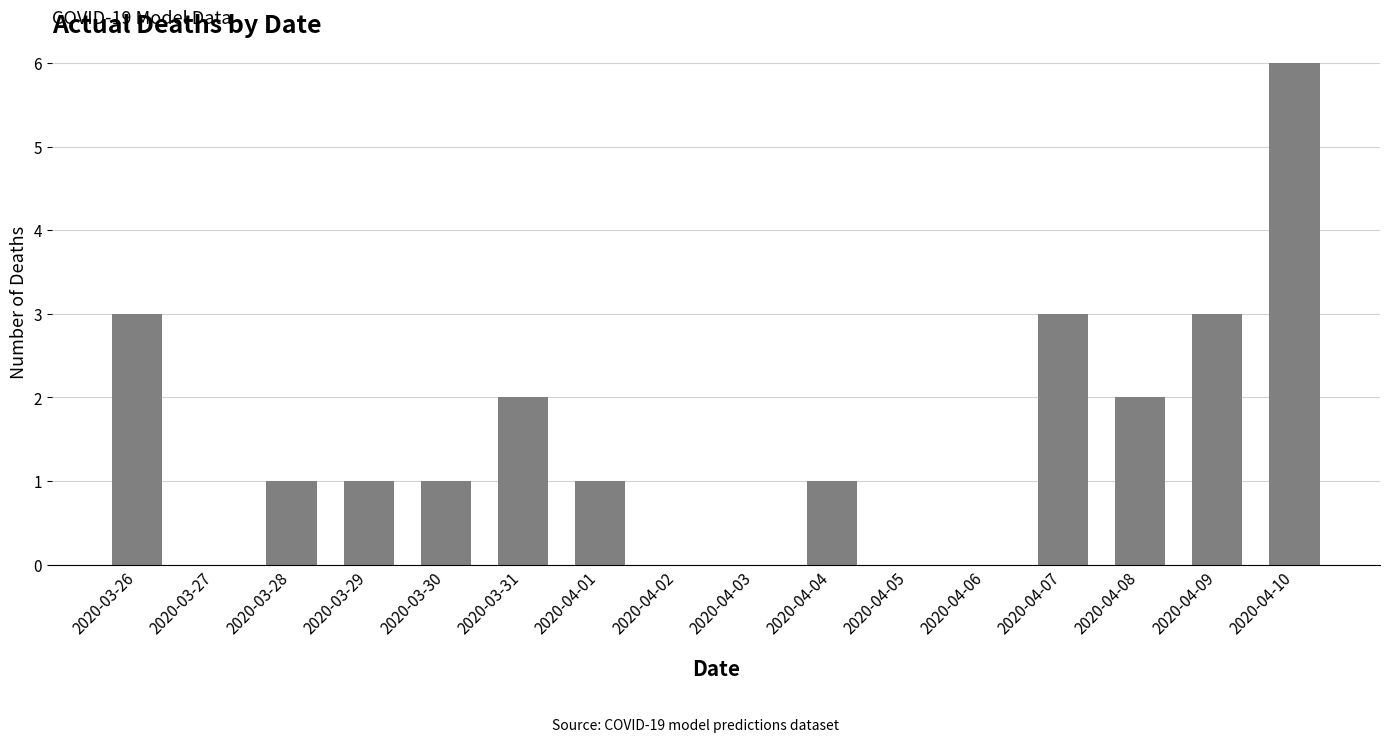

Count the number of categories in the chart.

16